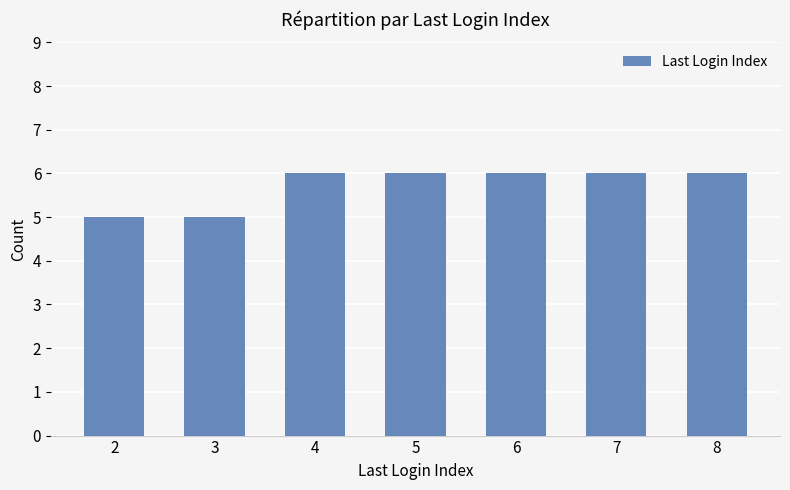

Reading left to right, list all the values displayed in this chart.

2=5	3=5	4=6	5=6	6=6	7=6	8=6